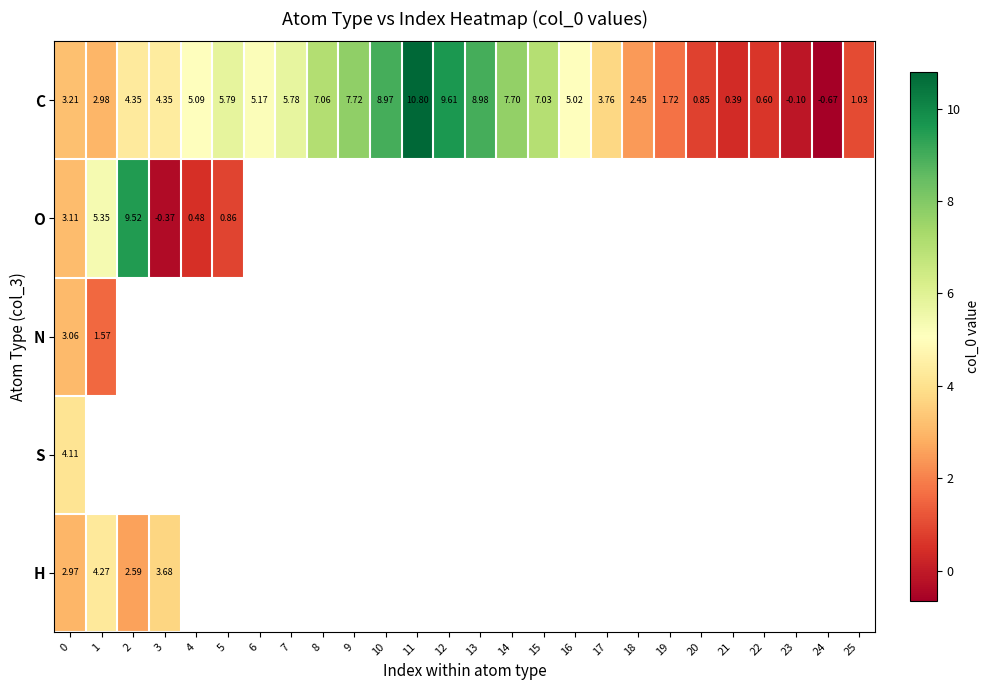

How many values in the C series exceed 5?

13